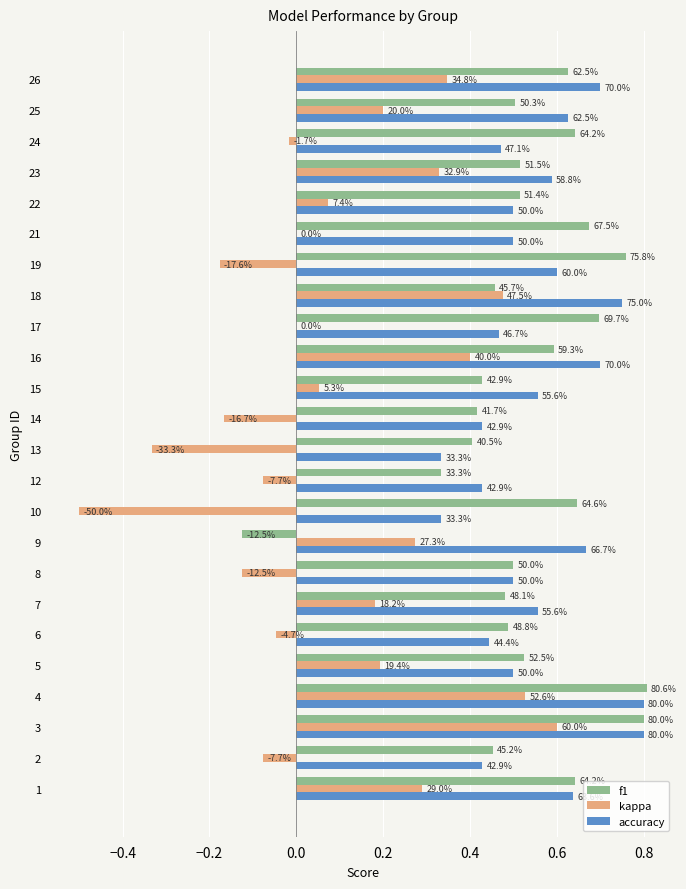

What are all the series names shown in the legend?

f1, kappa, accuracy